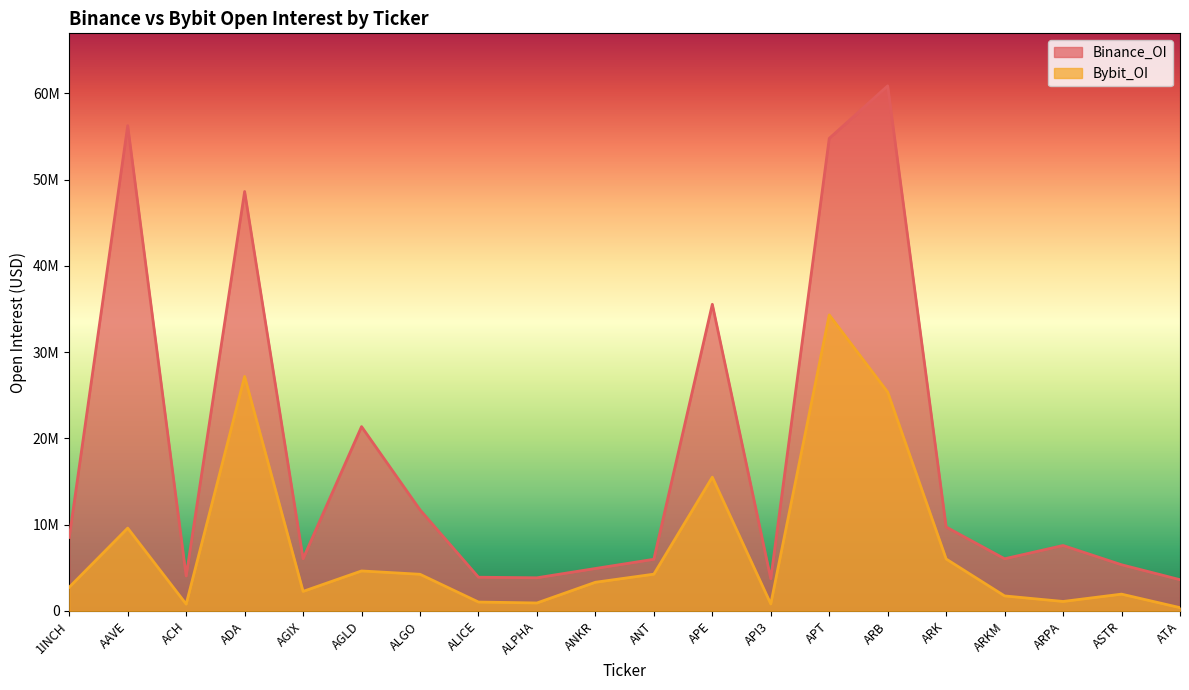

What is the difference between the second highest and second lowest values in the Binance_OI series?

52533256